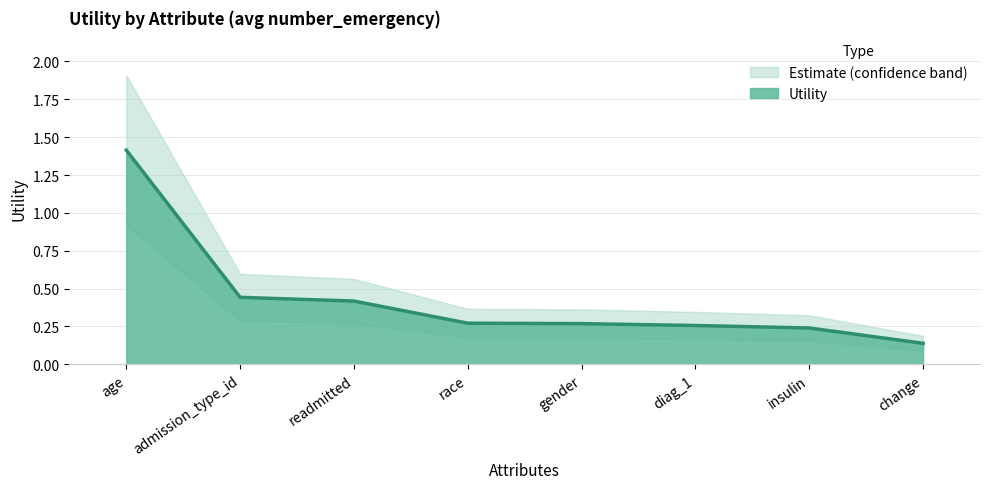

Count the values in the range 0 to 1.

7